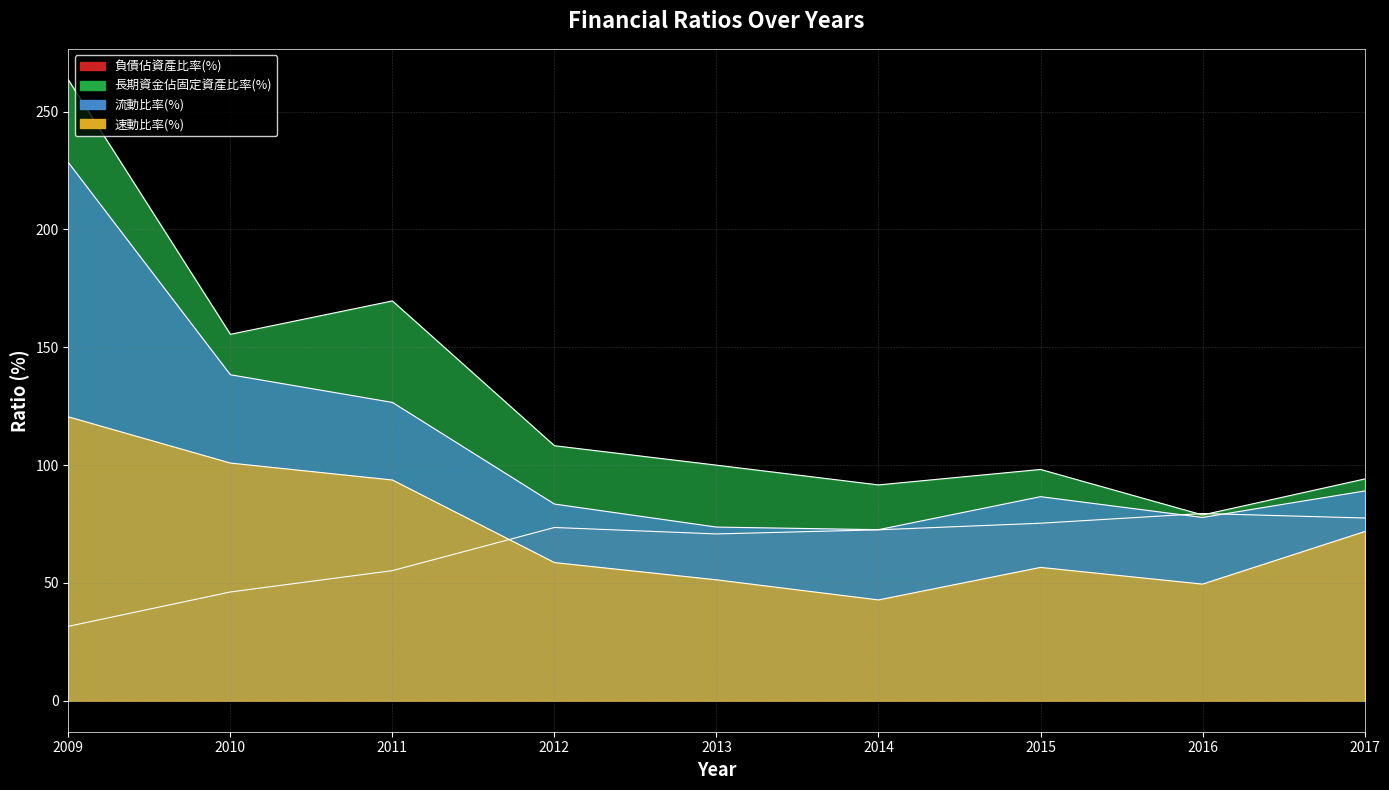

Is it true that 長期資金佔固定資產比率(%) equals 78.8 at 2016?

True